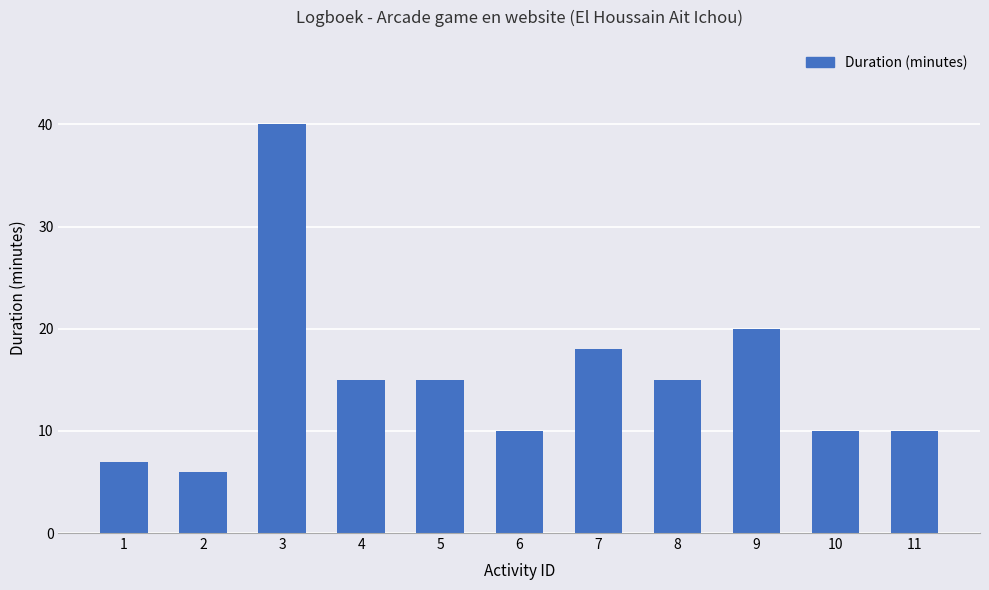

What is the difference between the values at 1 and 10?

3